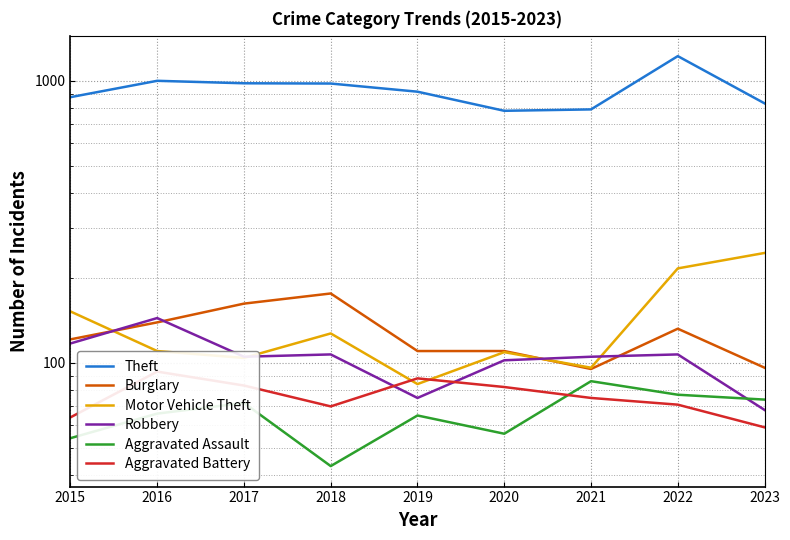

Reading left to right, what are all the values shown in this chart?

Theft: 2015=874	2016=999	2017=979	2018=977	2019=914	2020=782	2021=791	2022=1222	2023=831
Burglary: 2015=121	2016=139	2017=162	2018=176	2019=110	2020=110	2021=95	2022=132	2023=96
Motor Vehicle Theft: 2015=152	2016=110	2017=104	2018=127	2019=84	2020=109	2021=96	2022=216	2023=245
Robbery: 2015=117	2016=144	2017=105	2018=107	2019=75	2020=102	2021=105	2022=107	2023=68
Aggravated Assault: 2015=54	2016=66	2017=72	2018=43	2019=65	2020=56	2021=86	2022=77	2023=74
Aggravated Battery: 2015=64	2016=93	2017=83	2018=70	2019=88	2020=82	2021=75	2022=71	2023=59